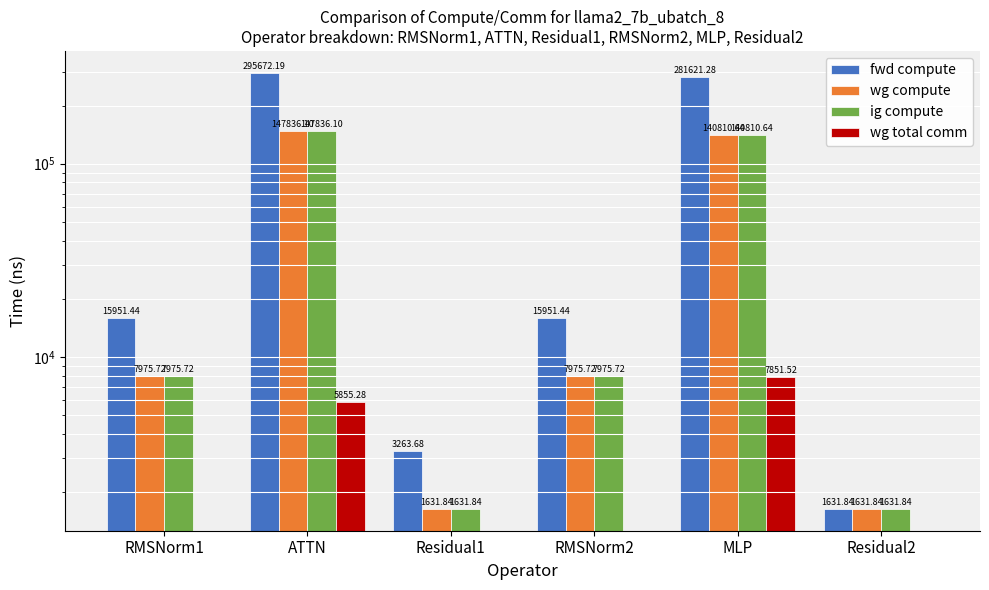

Reading left to right, transcribe all the data shown in this chart.

fwd compute: 15951.4	295672.2	3263.7	15951.4	281621.3	1631.8
wg compute: 7975.7	147836.1	1631.8	7975.7	140810.6	1631.8
ig compute: 7975.7	147836.1	1631.8	7975.7	140810.6	1631.8
wg total comm: 0.0	5855.3	0.0	0.0	7851.5	0.0